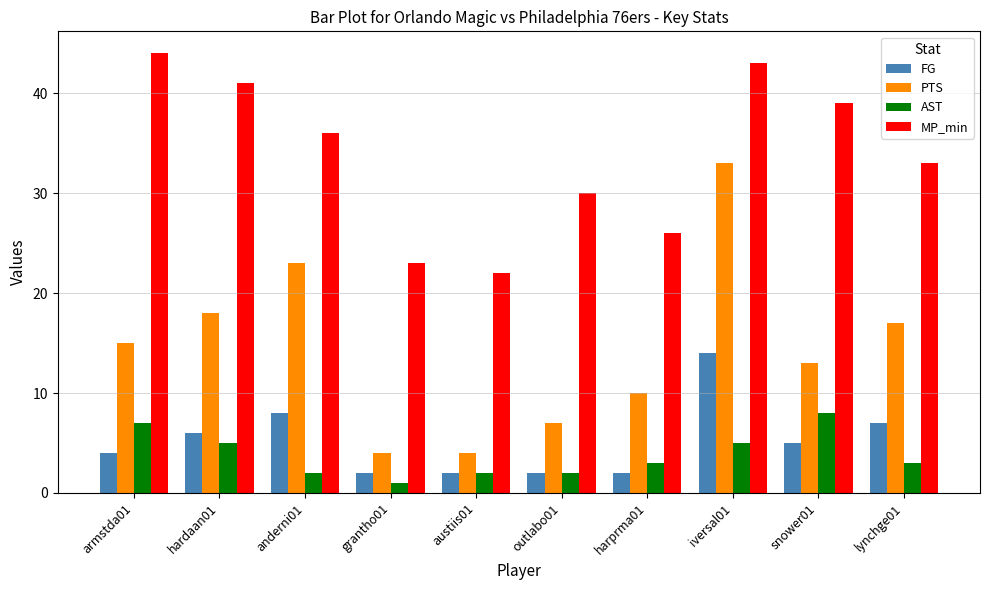

Reading right to left, what are all the values shown in this chart?

FG: 7	5	14	2	2	2	2	8	6	4
PTS: 17	13	33	10	7	4	4	23	18	15
AST: 3	8	5	3	2	2	1	2	5	7
MP_min: 33	39	43	26	30	22	23	36	41	44